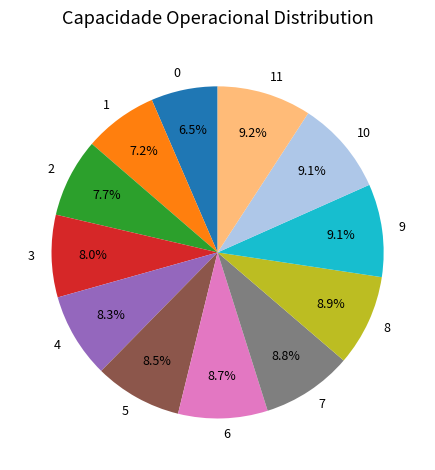

Does 2 represent more than half of the total?

No